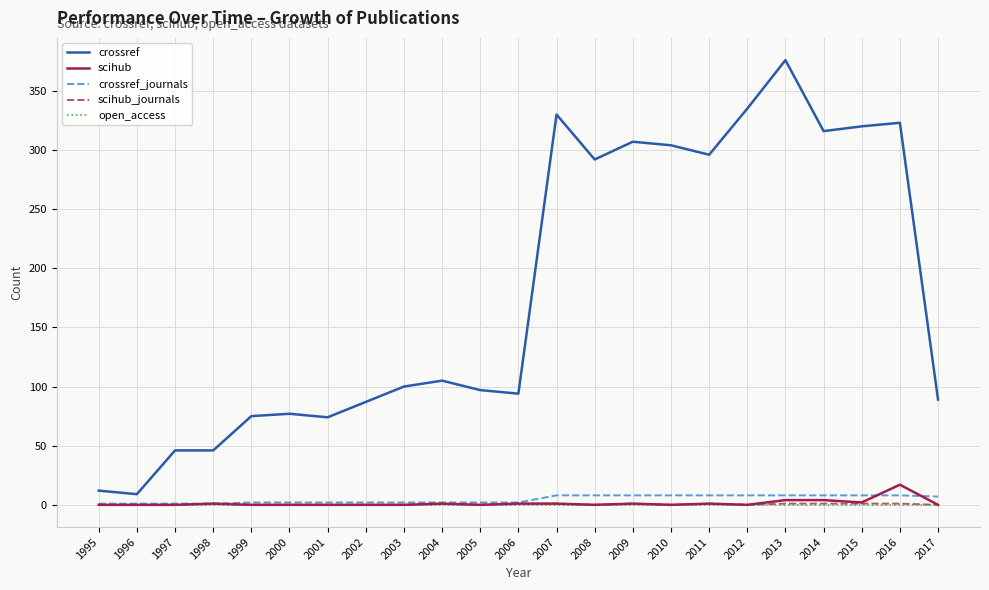

What is the maximum value for scihub?

17